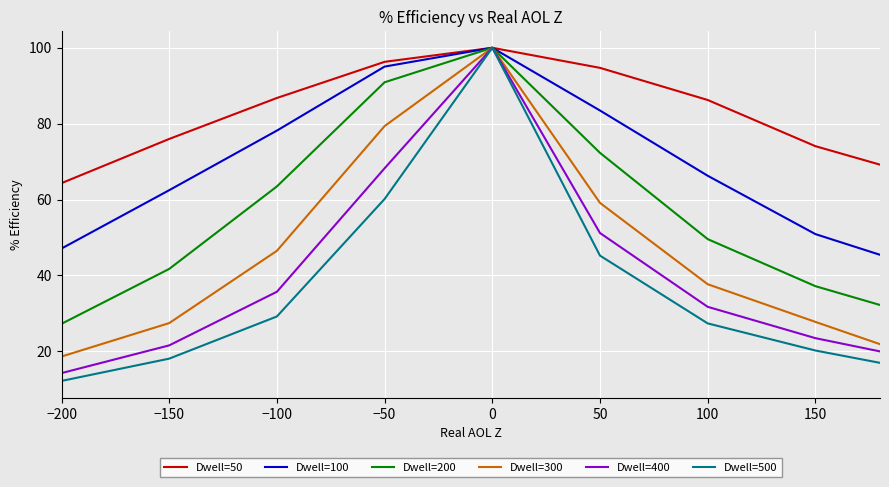

How many series are shown in this chart?

6